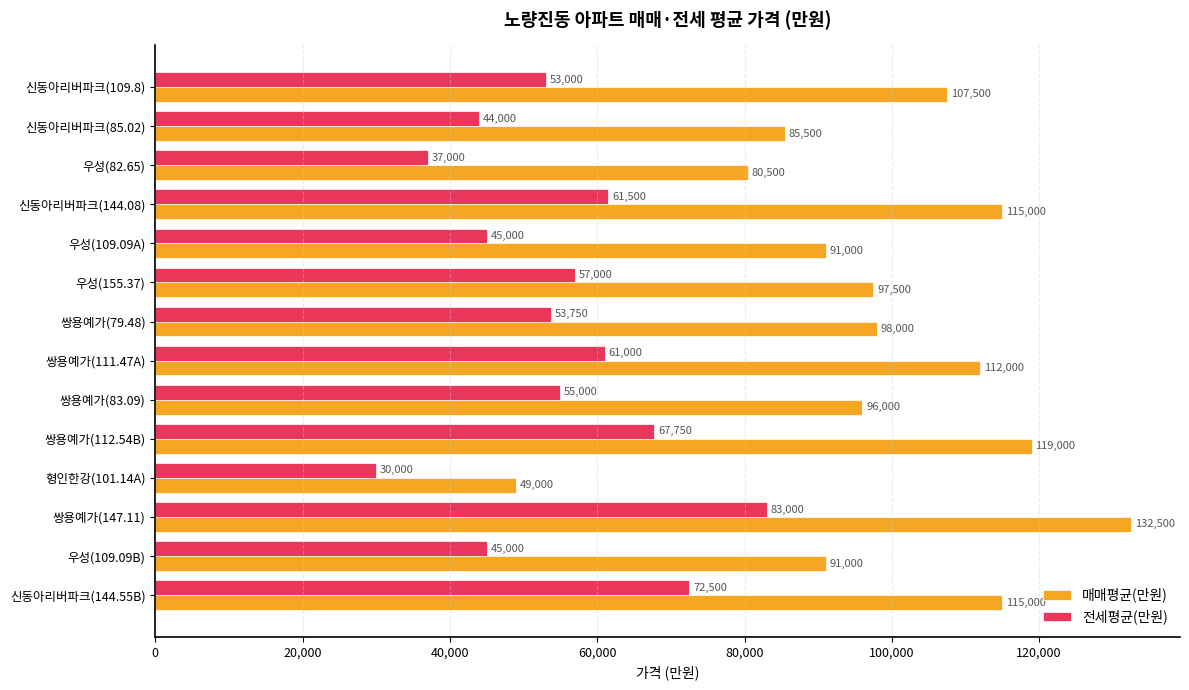

List the series in order of their peak value, highest first.

매매평균(만원), 전세평균(만원)